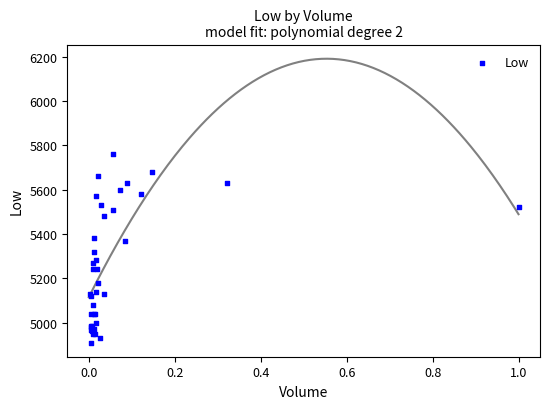

What Y value in the scatter plot is closest to 5335?

5320